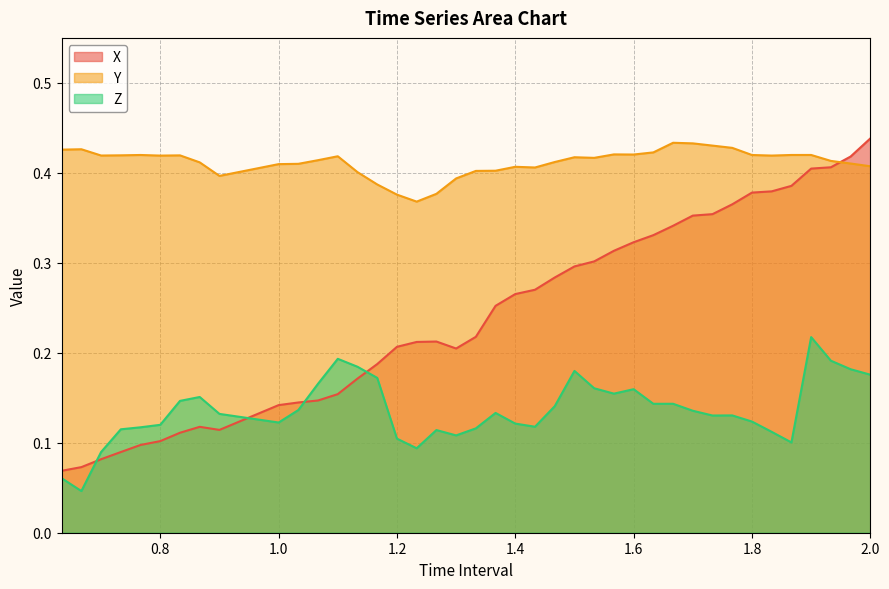

The value of X at 1.133333333333334 is 0.3. True or false?

False